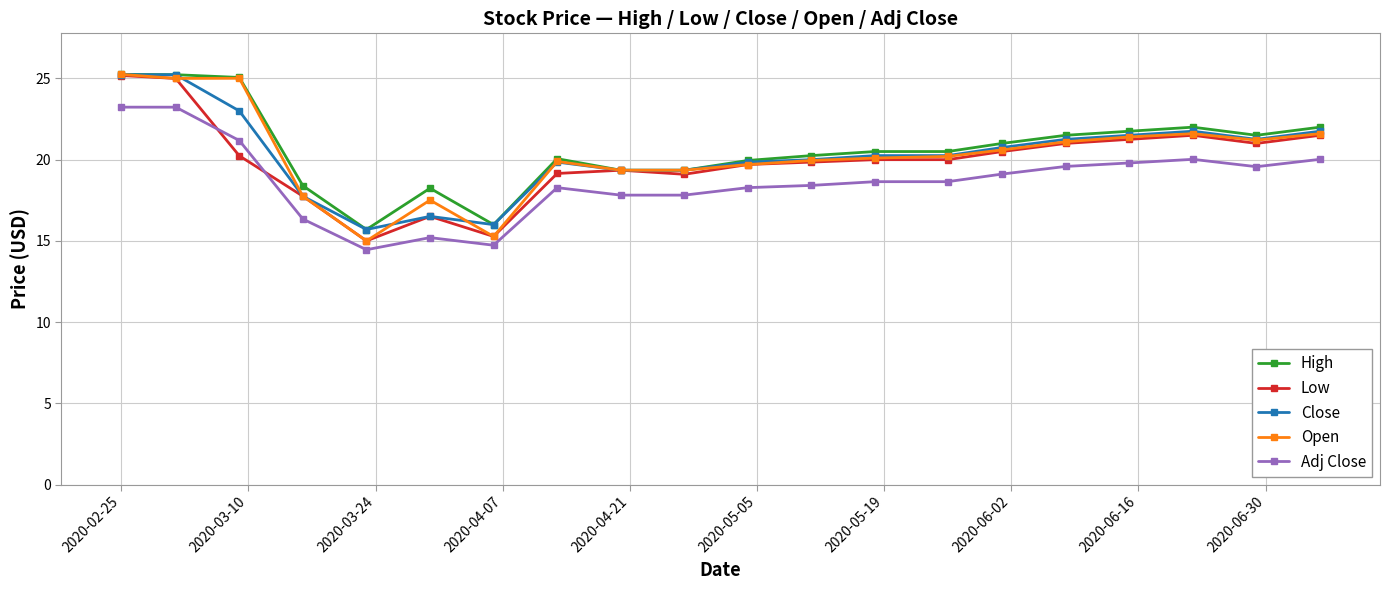

What is the maximum value shown in the chart?

25.3